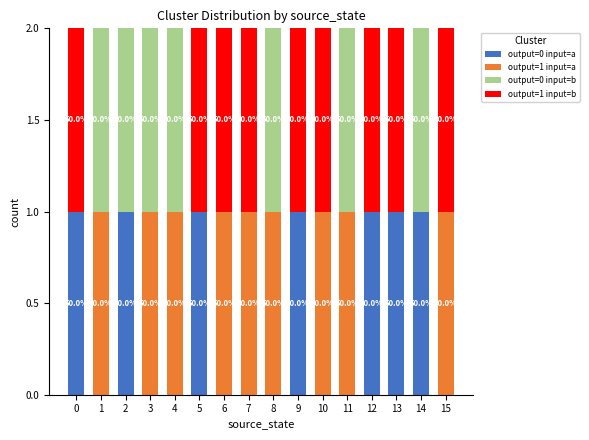

At how many categories does at least one series exceed 0?

16